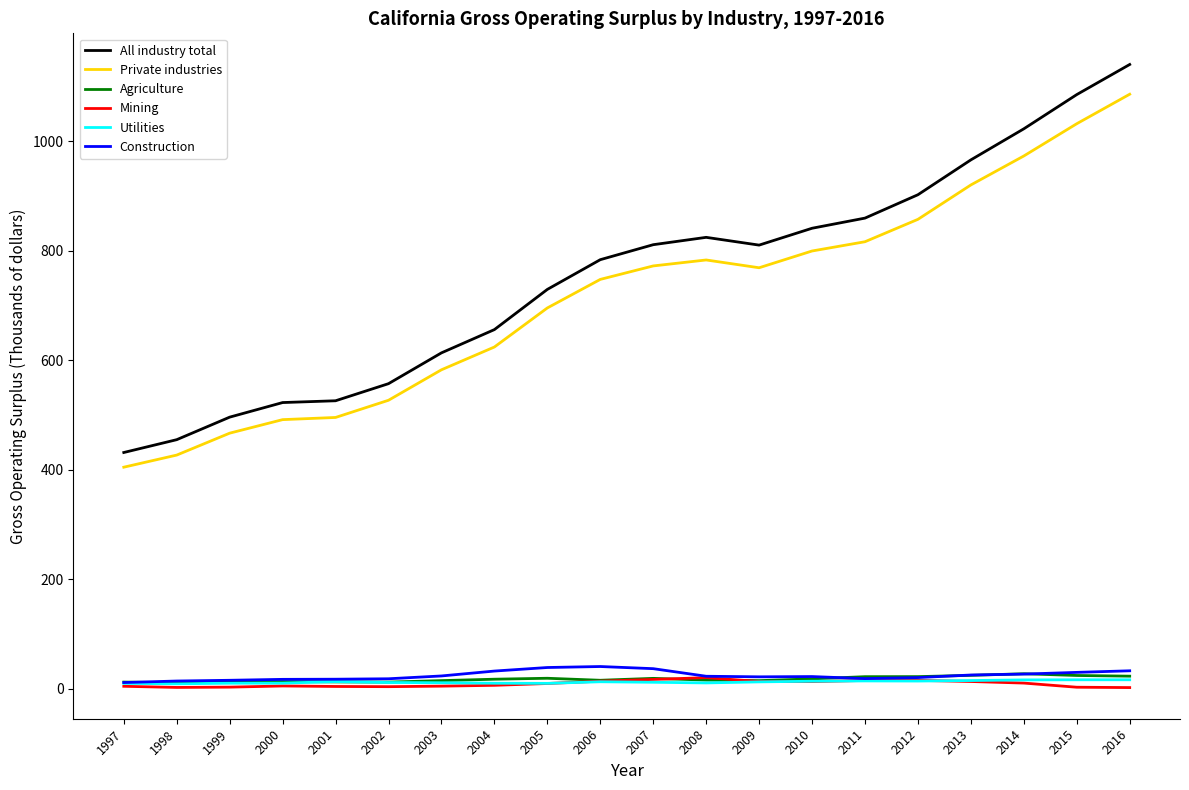

What is the sum of the Utilities values at 2008 and 2004?

20.3